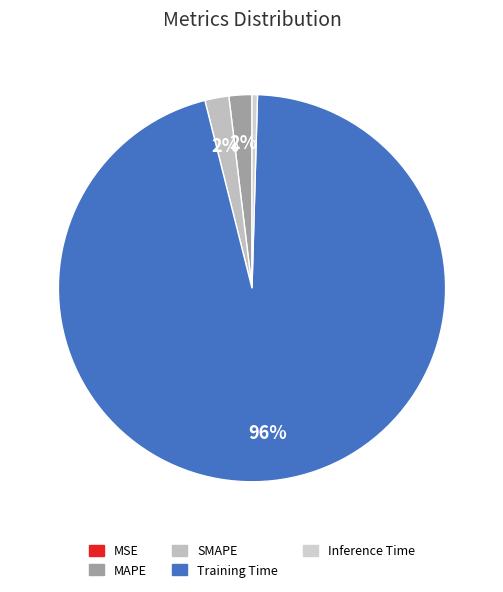

What percentage do Inference Time and MSE together represent?

0.5%